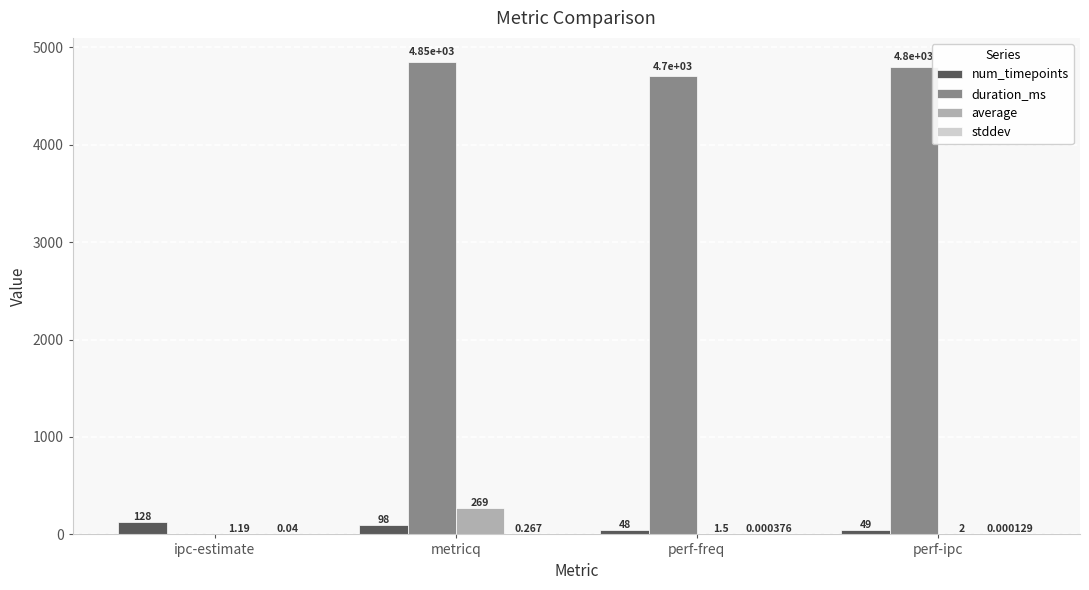

At which category does the chart reach its peak across all series?

metricq